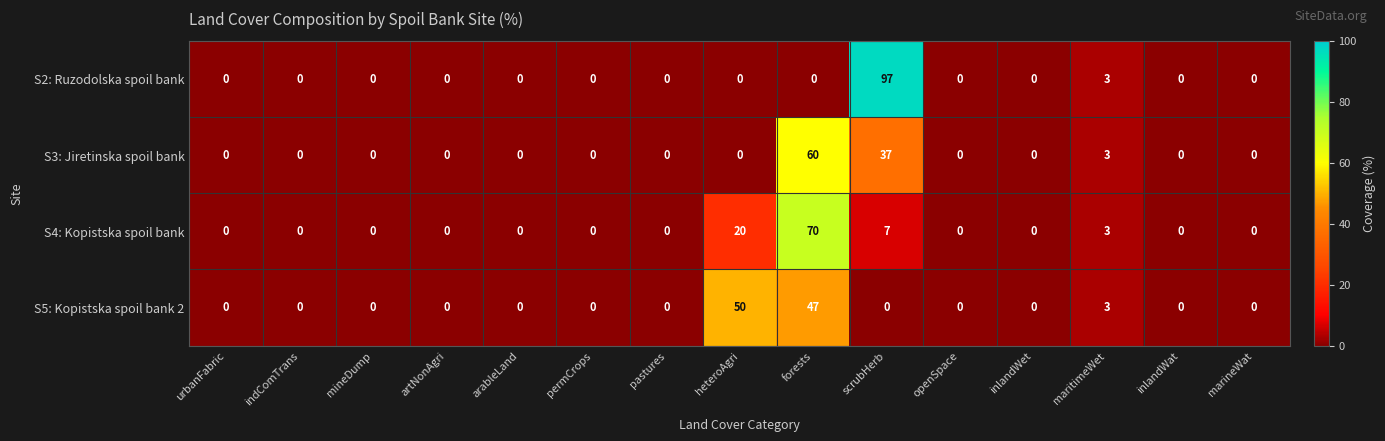

How many series are shown in this chart?

4